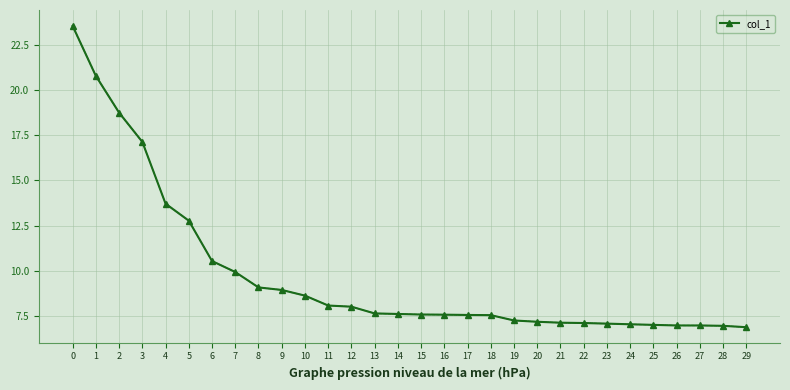

Reading left to right, extract all data points from this chart.

23.5	20.8	18.7	17.1	13.7	12.8	10.5	9.9	9.1	8.9	8.6	8.1	8.0	7.7	7.6	7.6	7.6	7.6	7.6	7.3	7.2	7.1	7.1	7.1	7.1	7.0	7.0	7.0	7.0	6.9